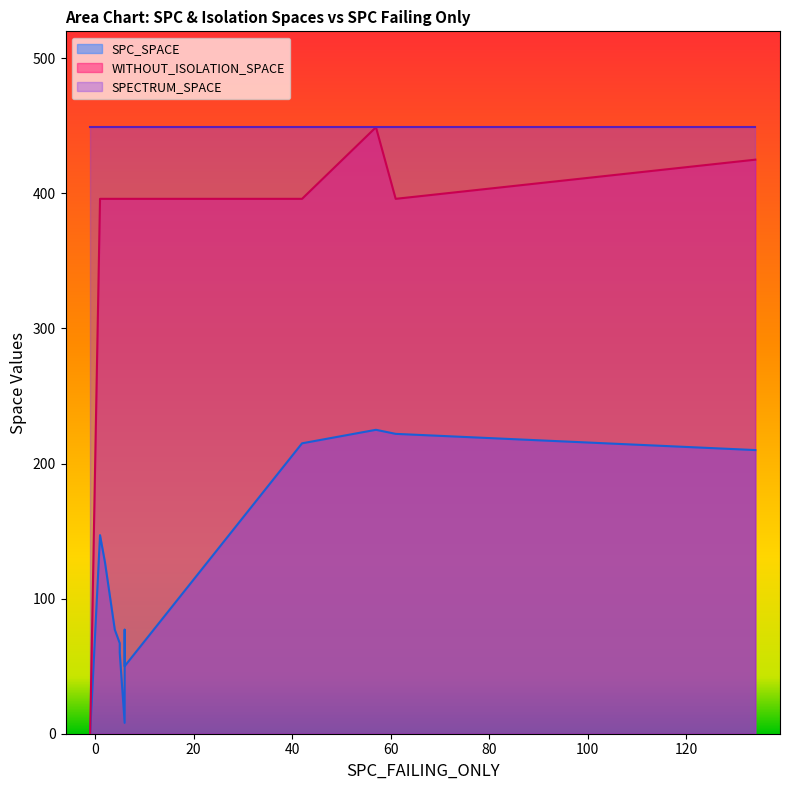

True or false: WITHOUT_ISOLATION_SPACE has a value of 686 at 19.

False